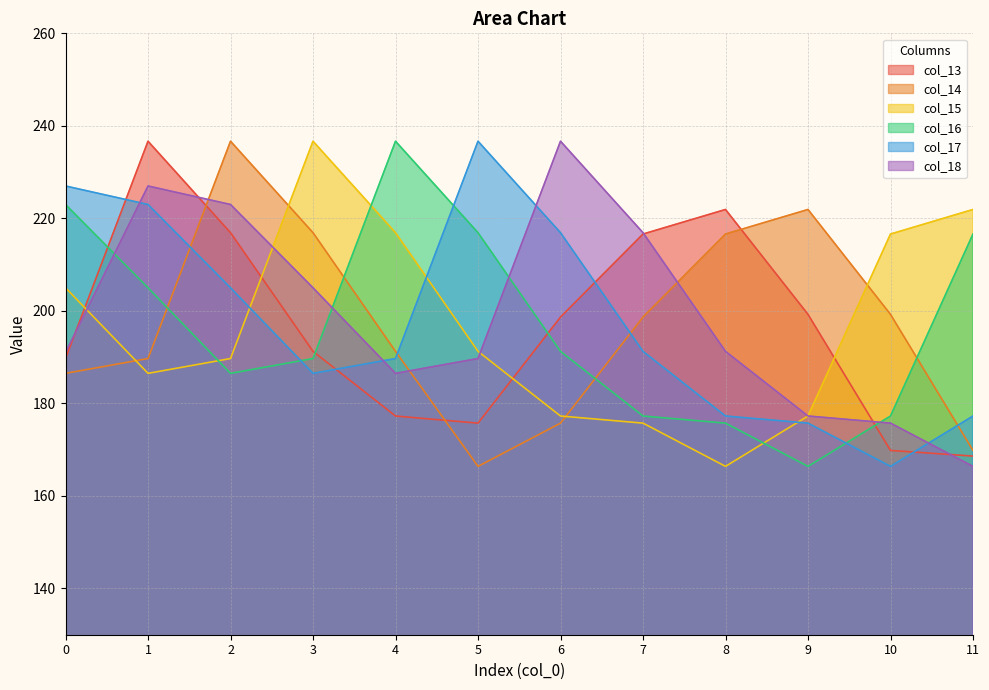

What is the greatest value displayed?

236.7